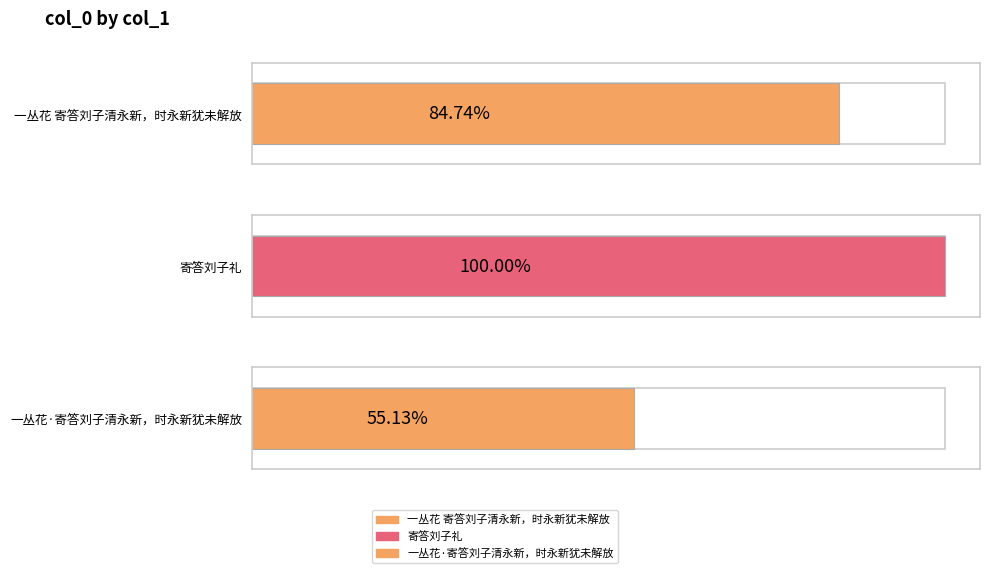

What is the label of the 3rd bar from the right?

一丛花 寄答刘子清永新，时永新犹未解放